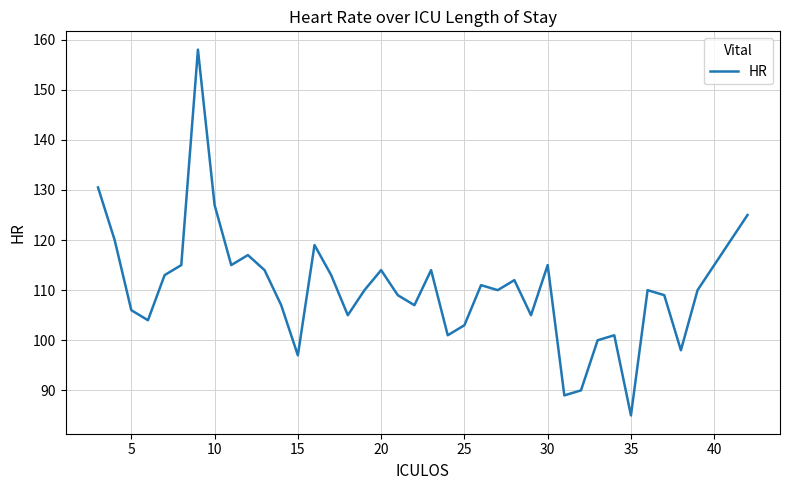

What is the difference between the maximum and minimum values?

73.0